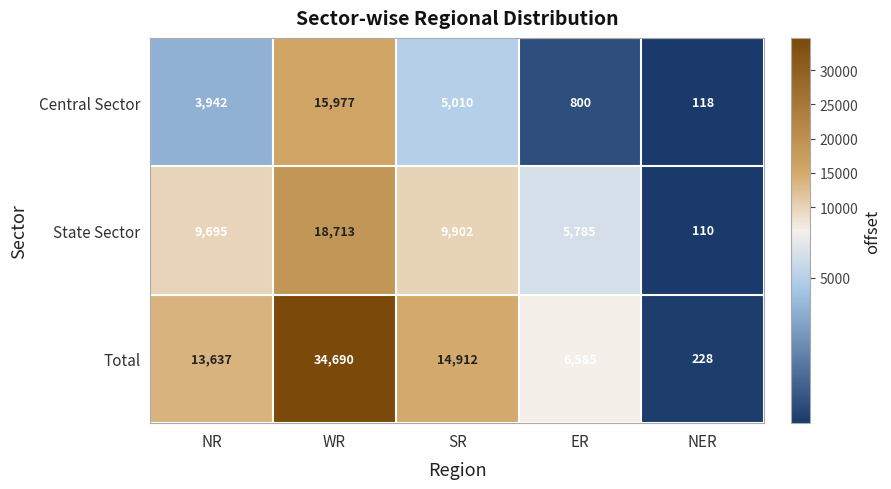

Reading right to left, list all the values displayed in this chart.

Central Sector: NER=118	ER=800	SR=5010	WR=15977	NR=3942
State Sector: NER=110	ER=5785	SR=9902	WR=18713	NR=9695
Total: NER=228	ER=6585	SR=14912	WR=34690	NR=13637